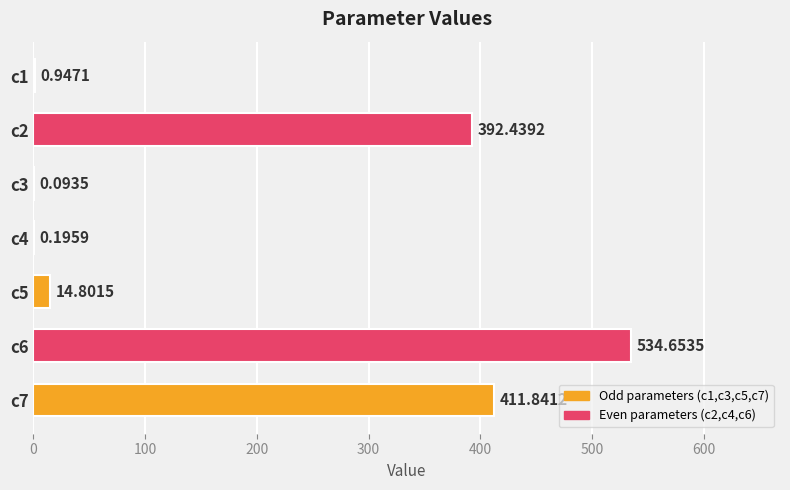

What is the change in value from c6 to c7?

-122.8